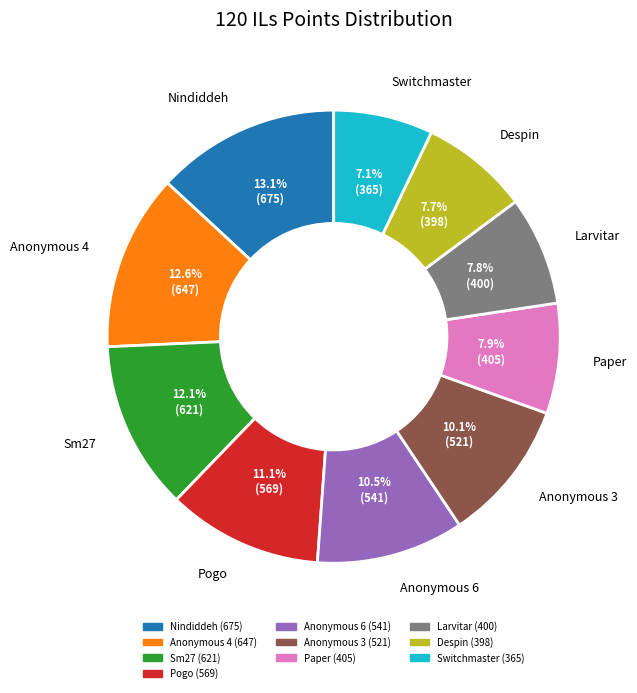

What percentage do Pogo and Switchmaster together represent?

18.2%